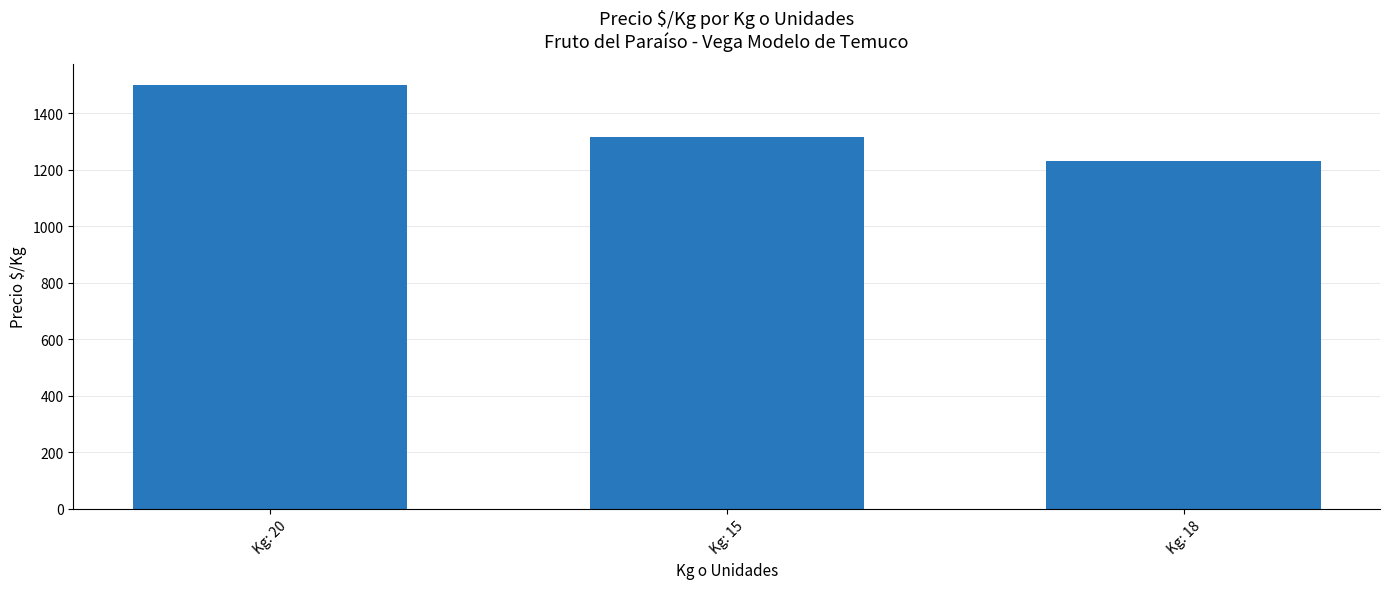

How many bars are there in total?

3